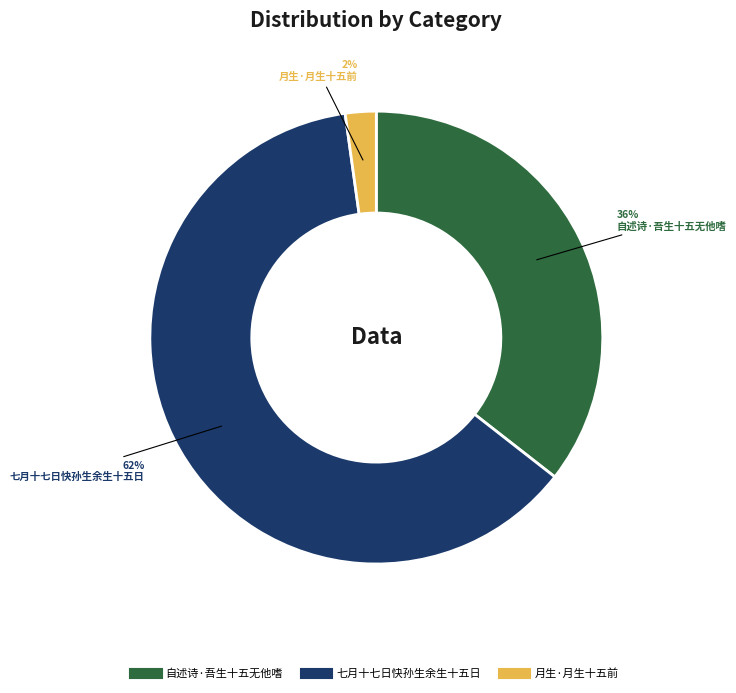

Which slice is the smallest?

月生·月生十五前